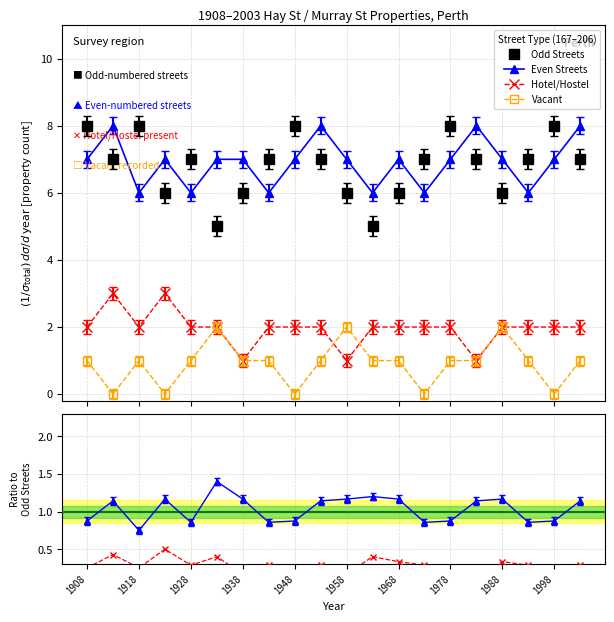

What is the value of the Even Streets point at the 19th from the left?

7